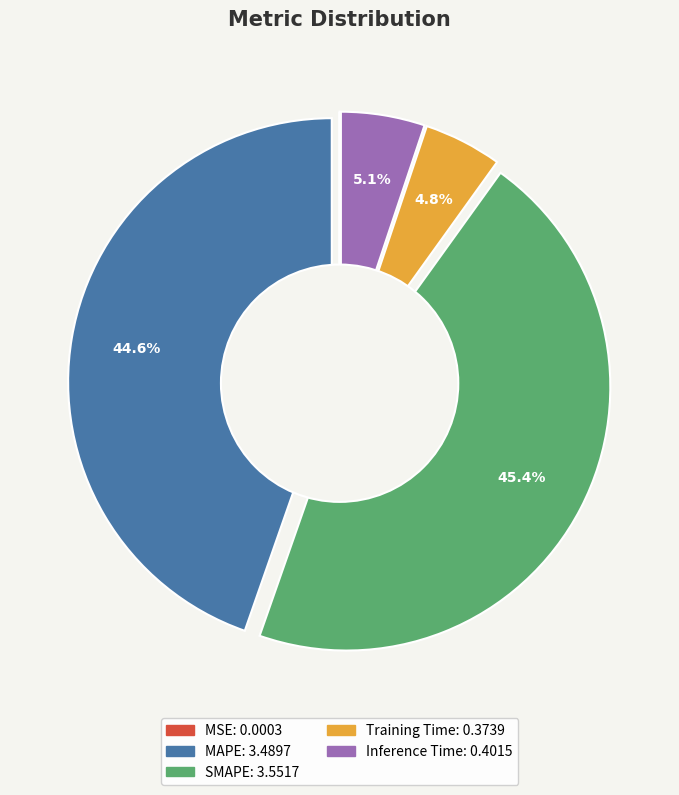

To the nearest percent, what is the combined percentage of SMAPE and MSE?

45%